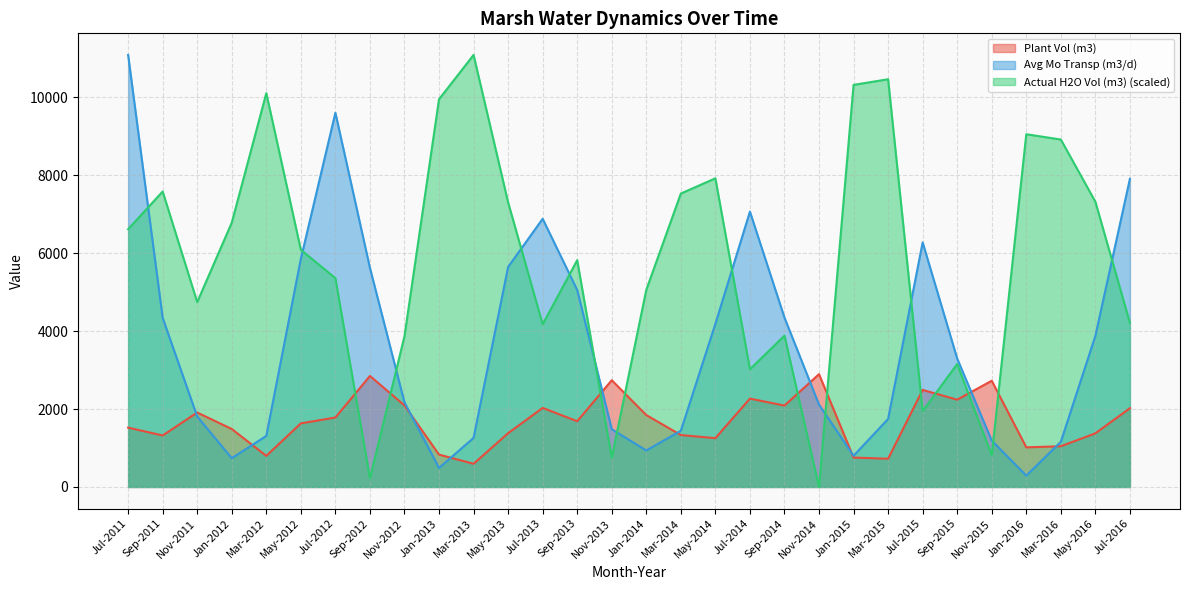

Reading right to left, transcribe all the data shown in this chart.

Plant Vol (m3): 2021.4	1376.3	1045.1	1017.1	2726.4	2240.3	2490.5	724.3	754.3	2894.7	2089.2	2268.2	1251.7	1332.7	1845.5	2739.4	1687.5	2029.0	1379.8	594.9	830.8	2092.2	2849.2	1783.0	1632.3	798.4	1487.9	1910.6	1321.8	1522.6
Avg Mo Transp (m3/d): 7910.1	3877.5	1158.8	290.6	1190.6	3296.1	6276.7	1745.5	801.0	2114.6	4346.9	7067.3	4187.0	1442.6	936.7	1482.3	5055.9	6883.0	5646.7	1258.5	489.1	2170.8	5624.2	9603.7	5856.1	1310.3	738.7	1807.0	4340.7	11089.0
Actual H2O Vol (m3): 4210.8	7321.2	8918.1	9053.4	811.6	3155.5	1948.9	10465.1	10320.4	0.0	3883.9	3020.7	7921.9	7531.5	5058.8	749.0	5820.9	4174.2	7304.6	11089.0	9951.6	3869.6	219.6	5360.1	6086.9	10107.7	6783.0	4745.0	7584.0	6615.7